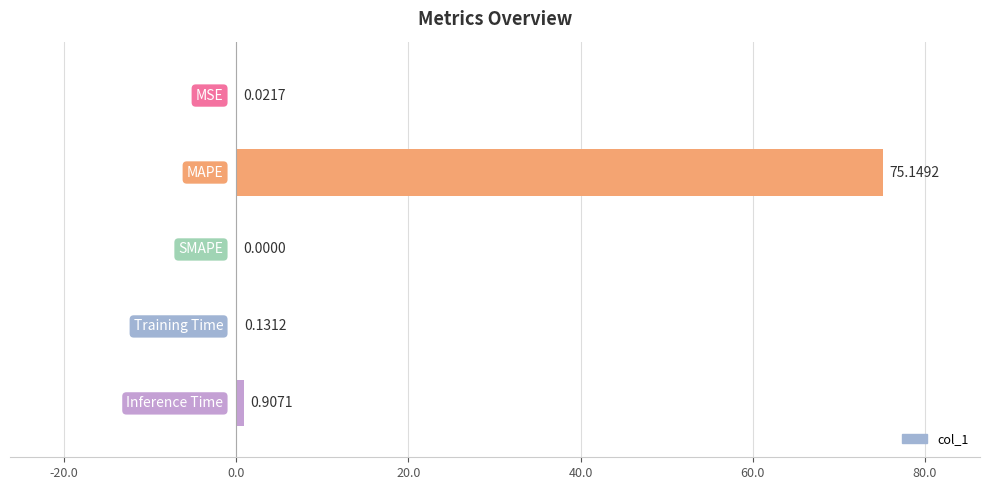

What is the sum of all values?

76.2